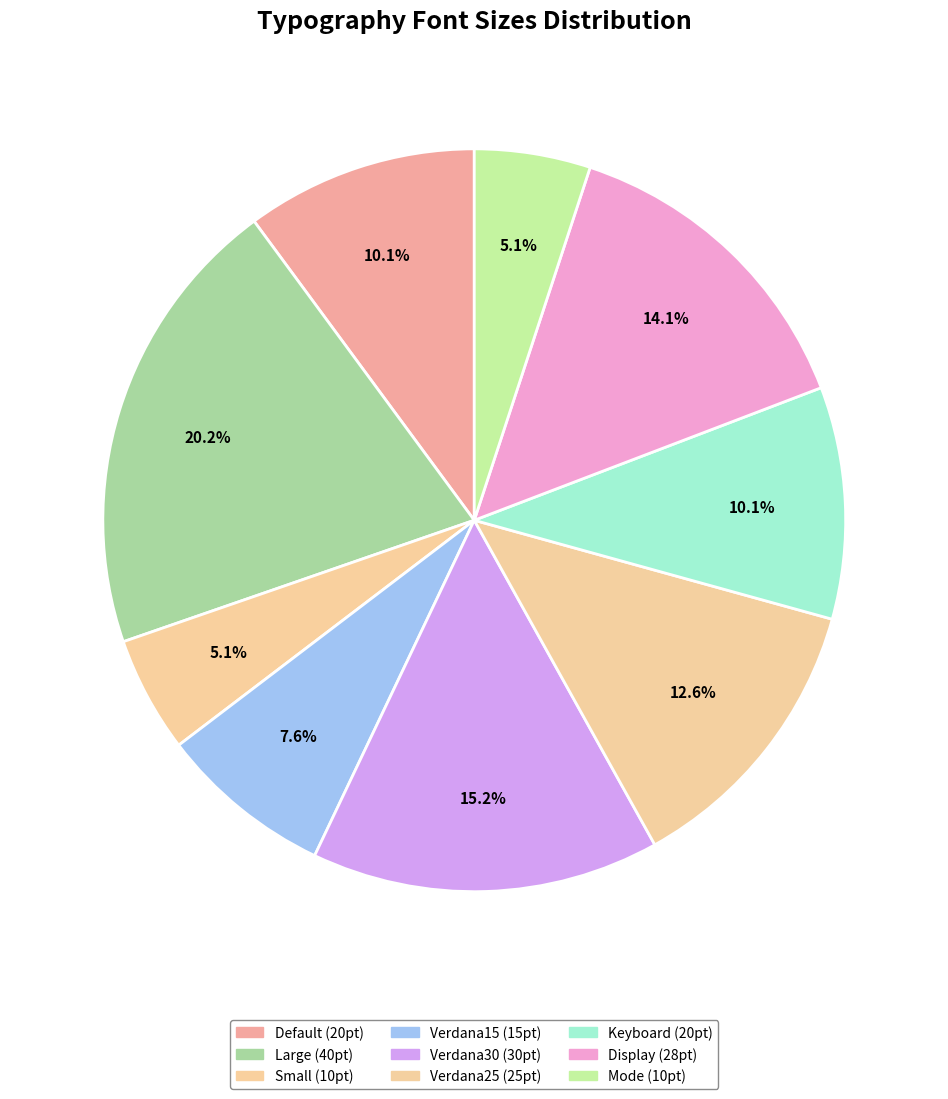

Which has a higher value, Small or Default?

Default